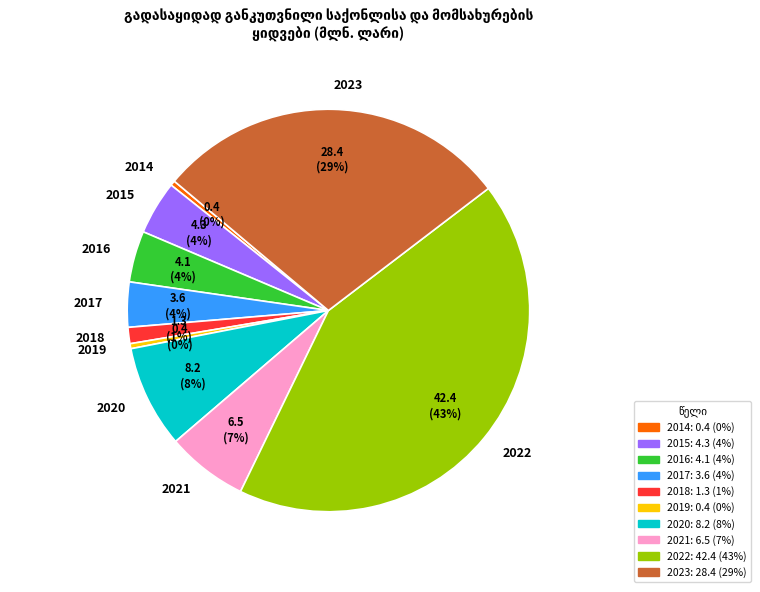

Does 2022 represent more than half of the total?

No